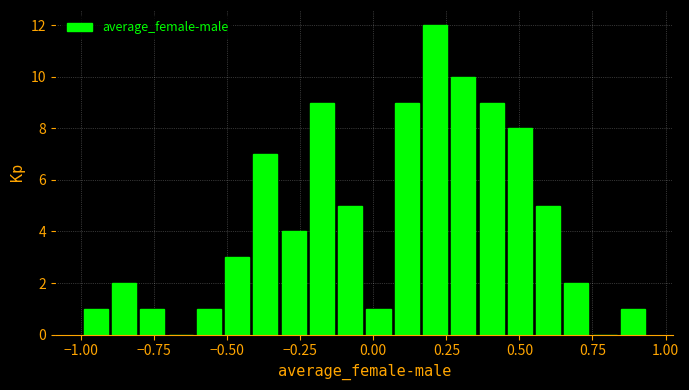

Around what value on the x-axis is the tallest bar? Give the approximate position of its centre, as read against the axis.

0.20